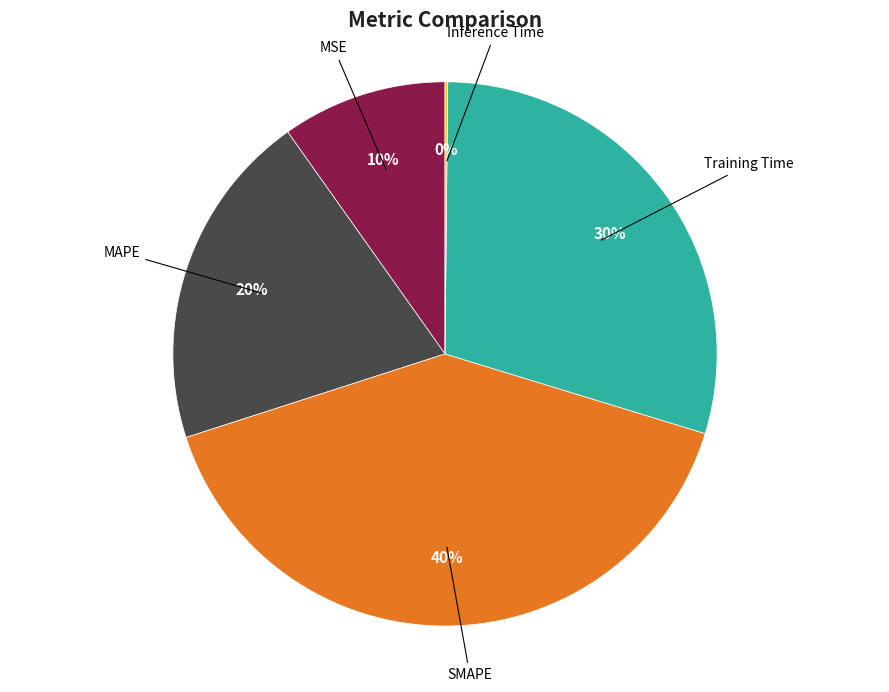

The SMAPE slice represents 40% of the pie. True or false?

True